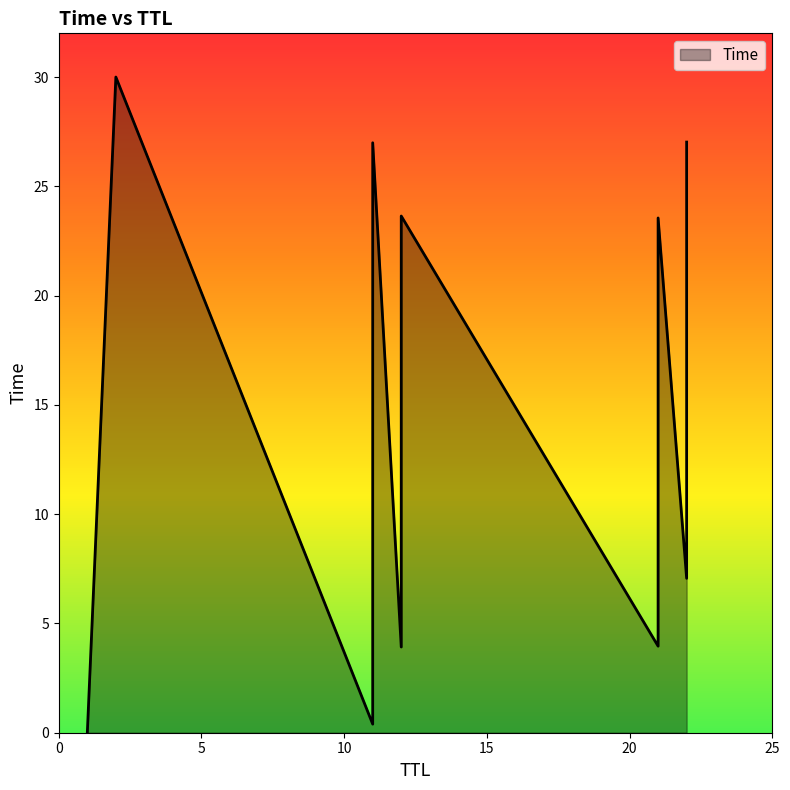

At which category does the chart reach its peak across all series?

2